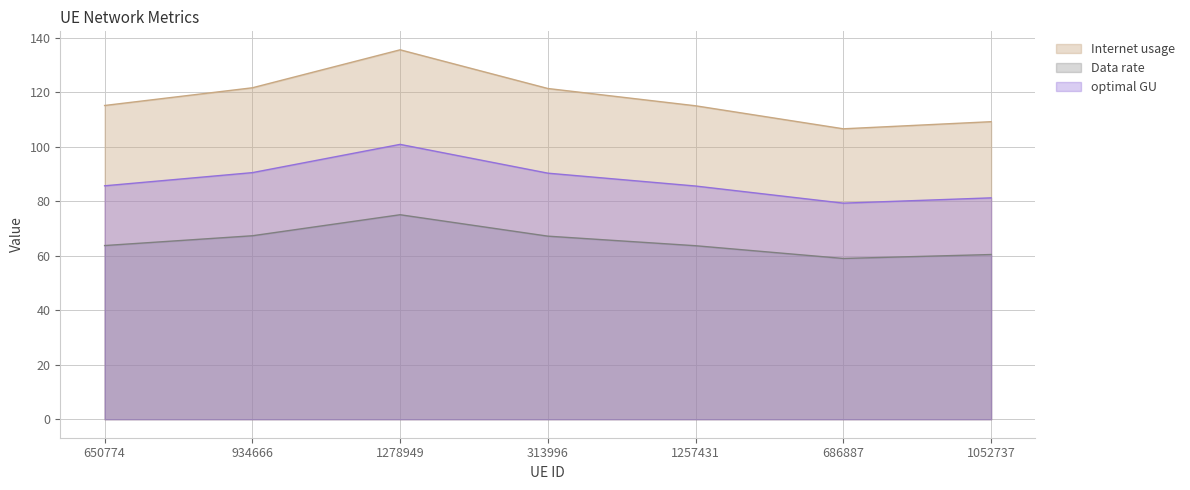

What is the sum of the Internet usage values at 650774 and 1052737?

224.2